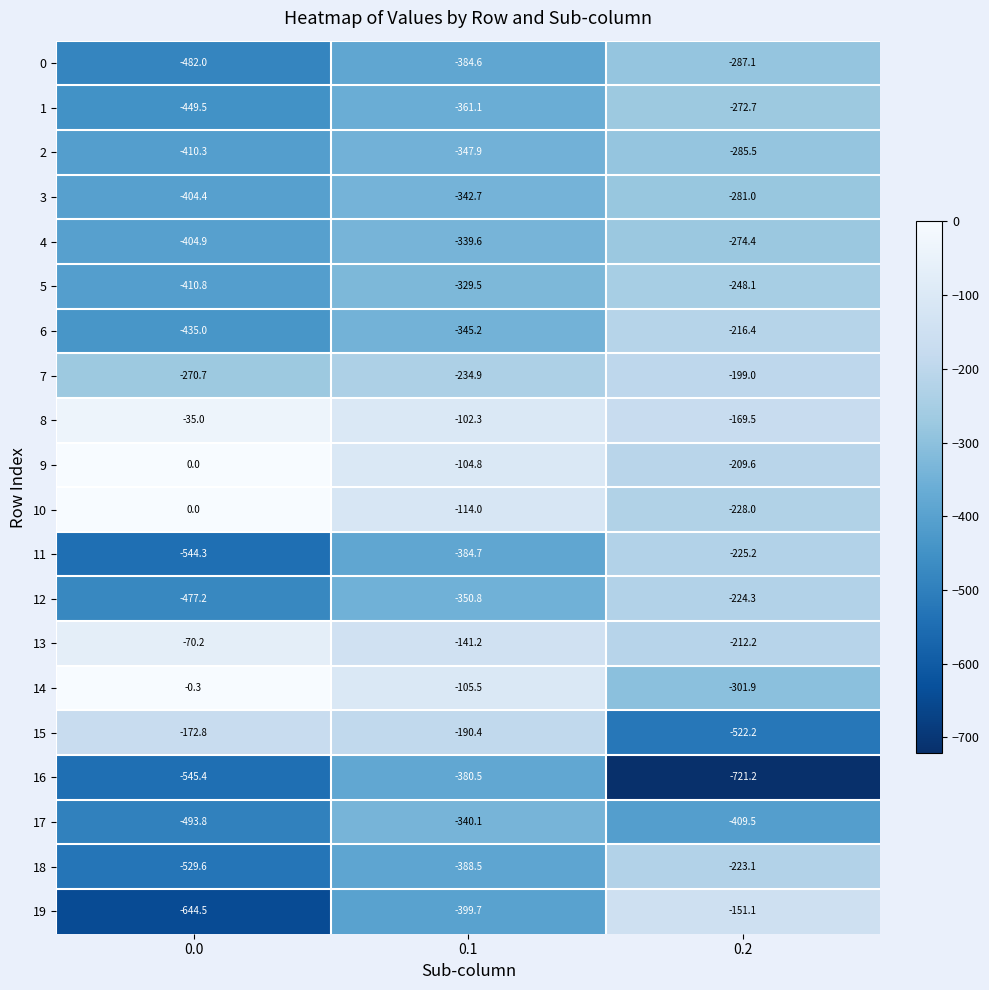

List the labels in order of 10 value, smallest first.

0.2, 0.1, 0.0